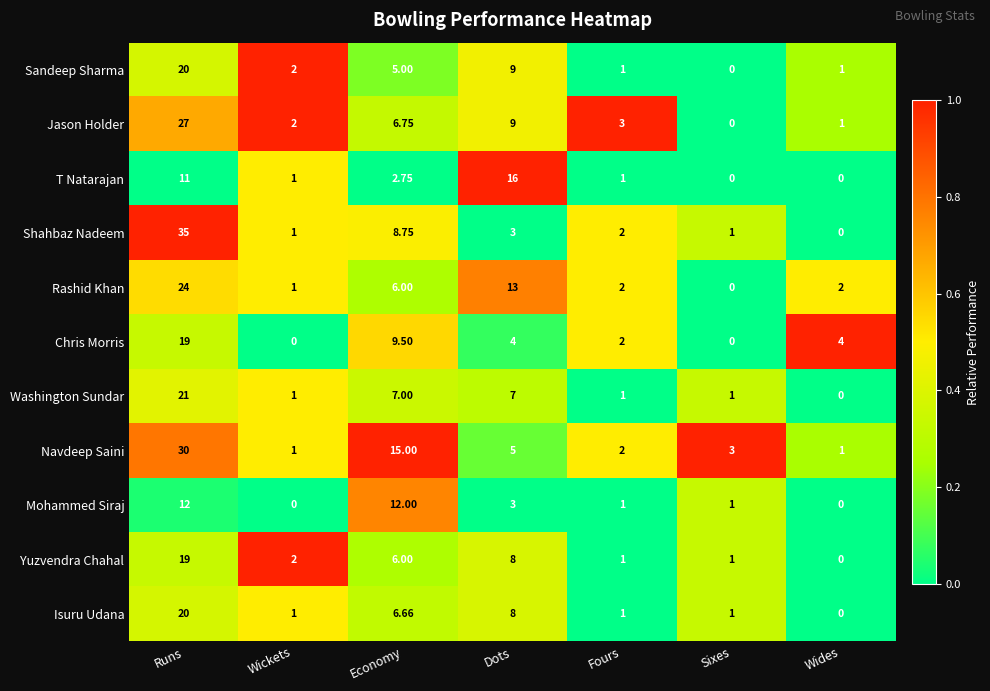

What is the difference between the highest and lowest values at Sixes?

3.0